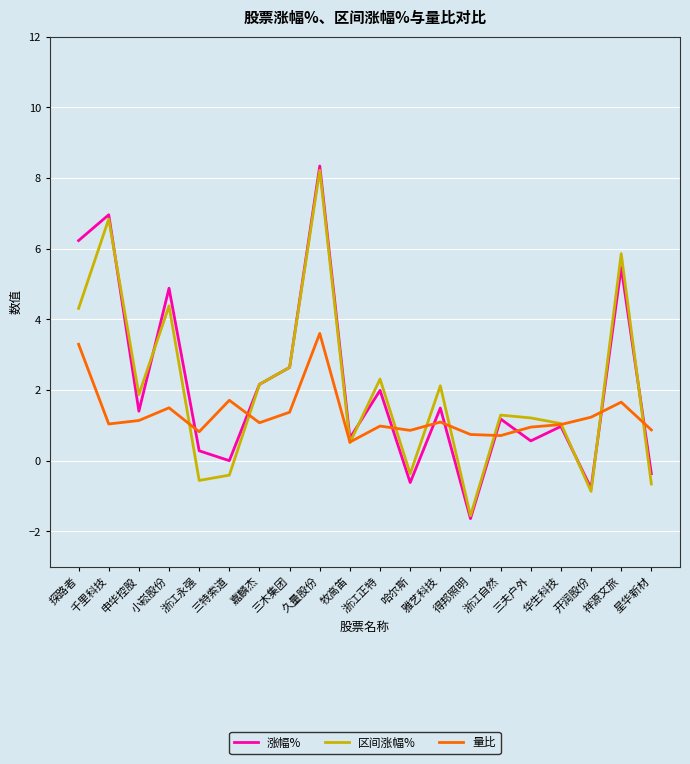

What is the average value of the 量比 series?

1.3